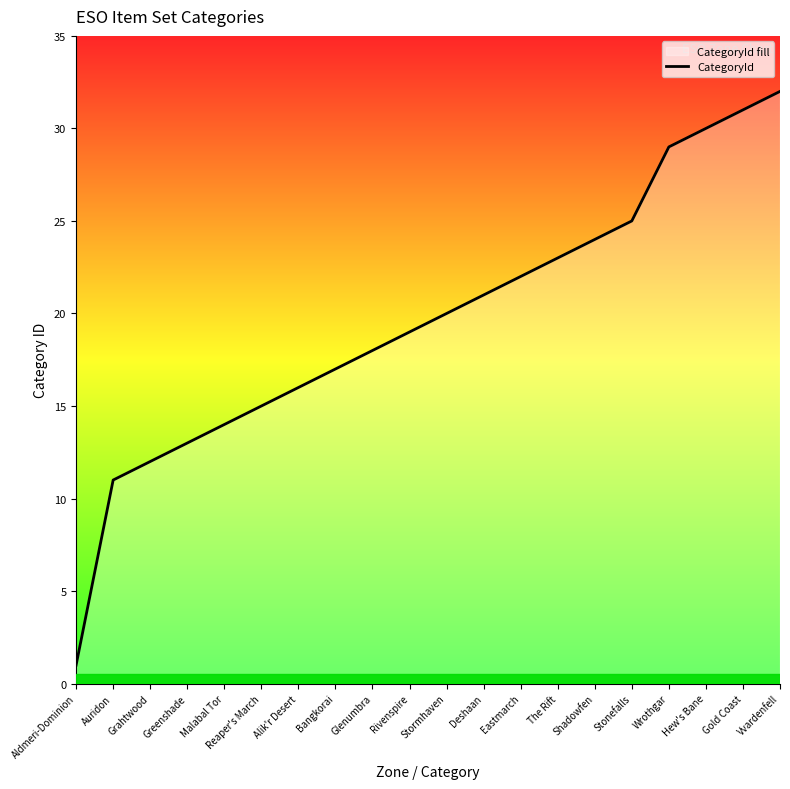

At which label does the data first exceed 20?

Deshaan